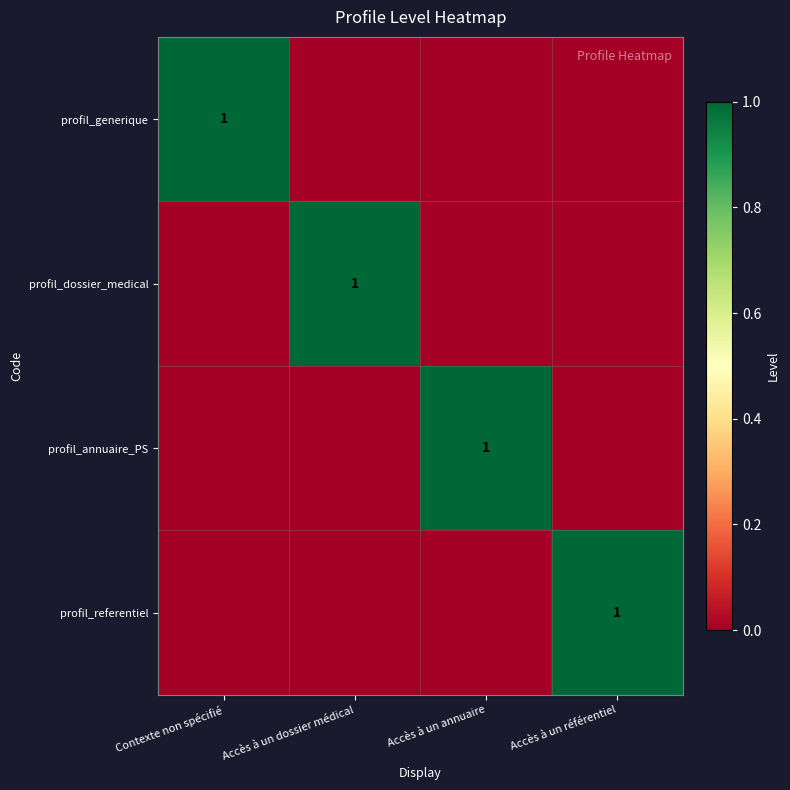

True or false: profil_annuaire_PS has a value of 1 at Accès à un annuaire.

True